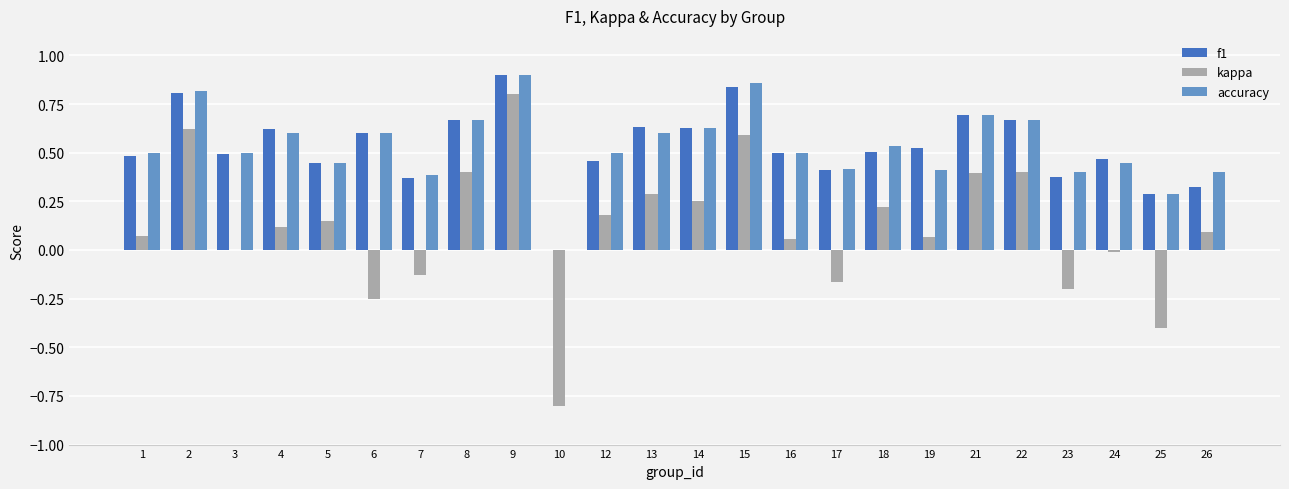

Which series changed the most between 1 and 8?

kappa